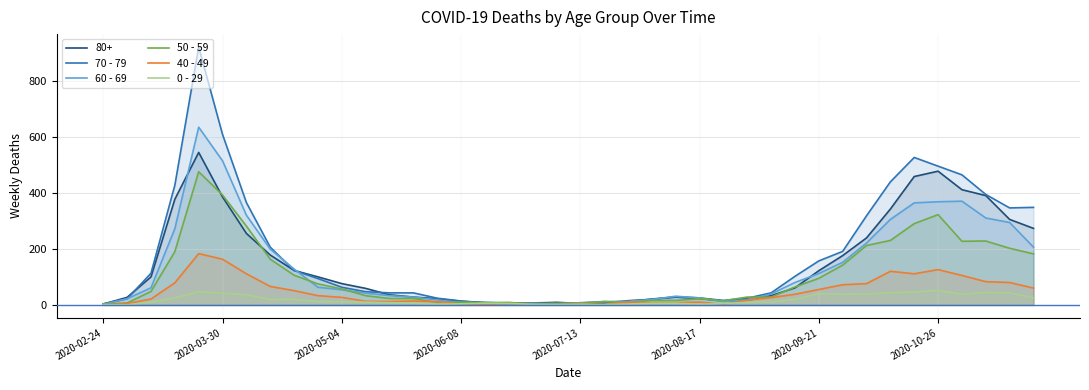

How many data points in 0 - 29 are above 11?

18